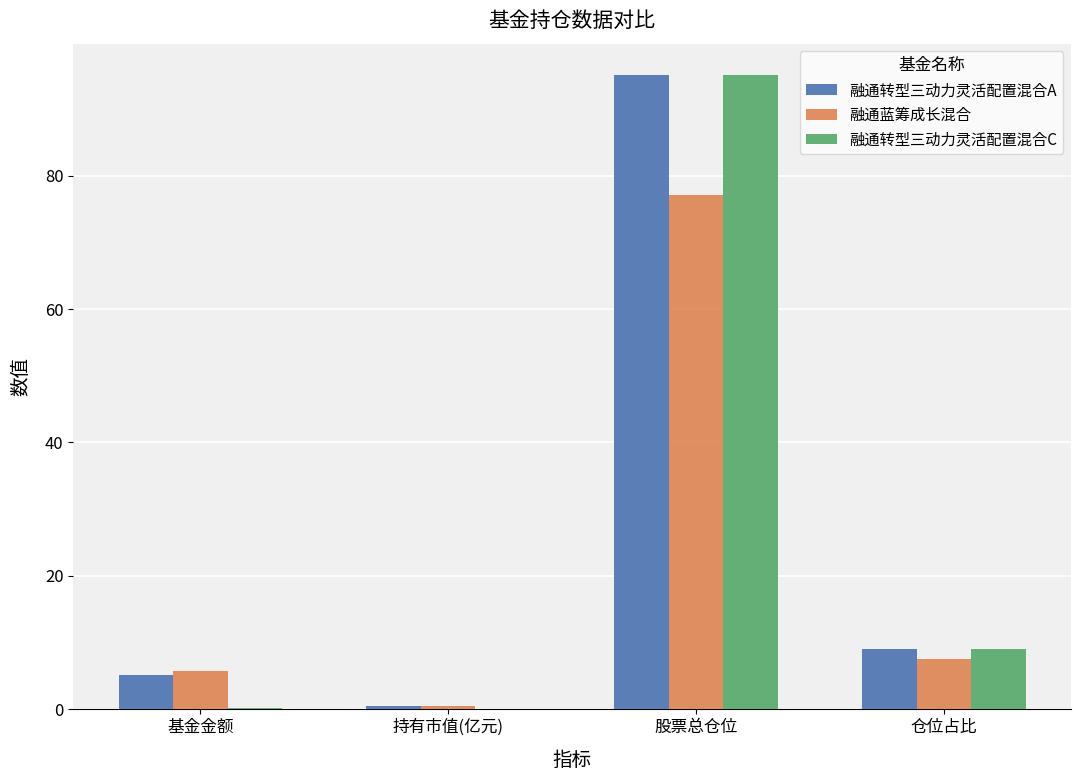

Which series changed the most between 持有市值(亿元) and 股票总仓位?

融通转型三动力灵活配置混合C